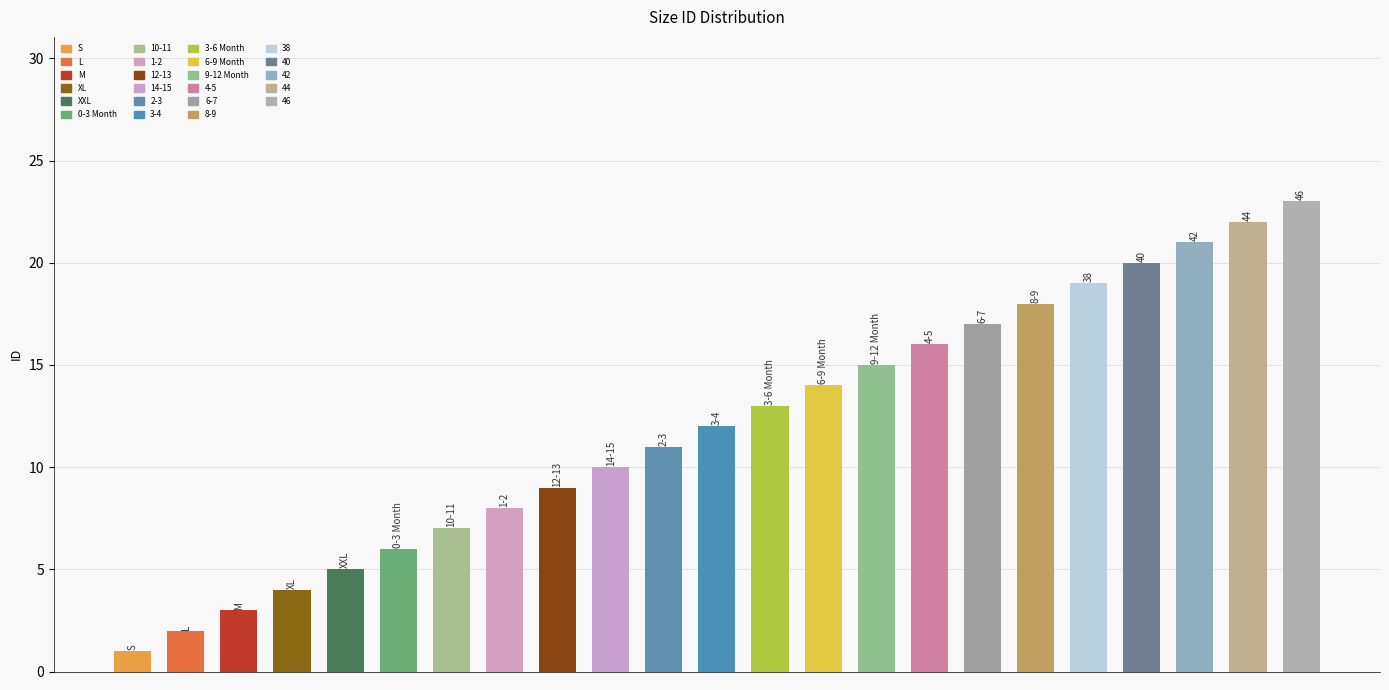

What is the average value?

12